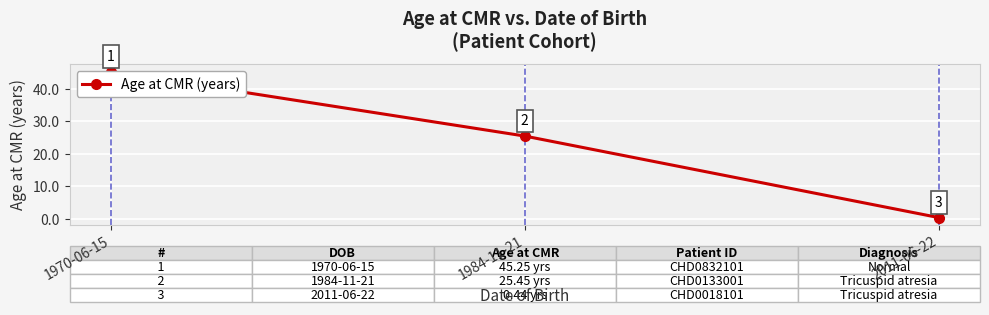

Is it true that the value at 1984-11-21 is 25.4?

True